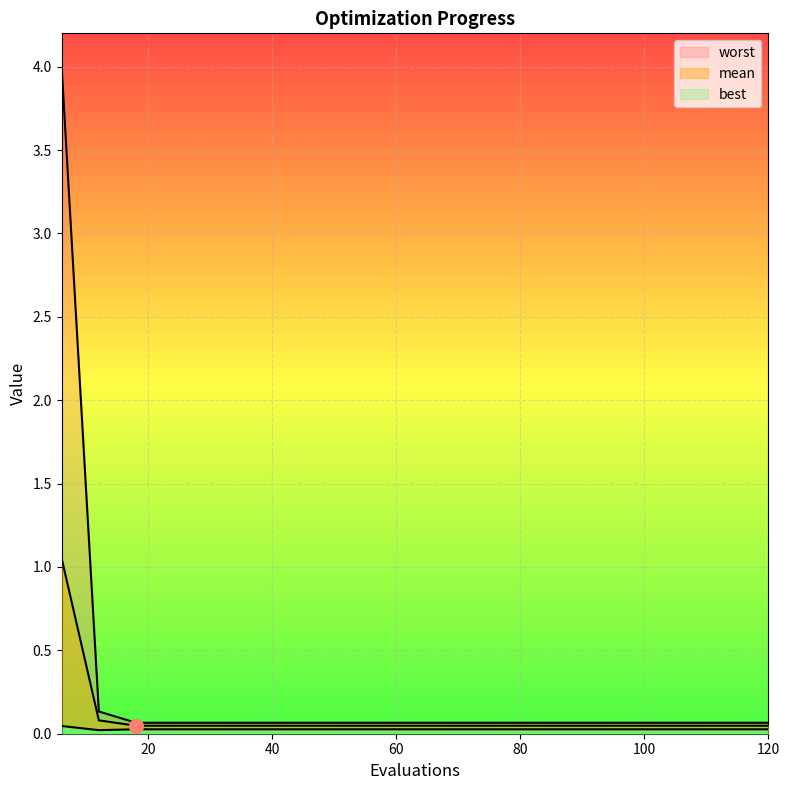

True or false: mean has a value of 0.0 at 78.

False